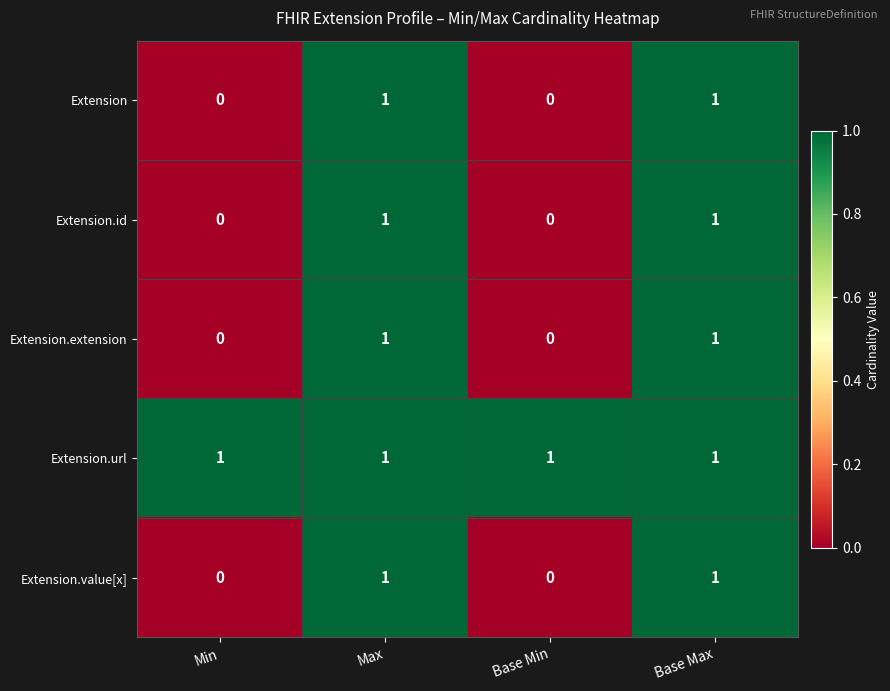

At how many categories does at least one series exceed 0?

4